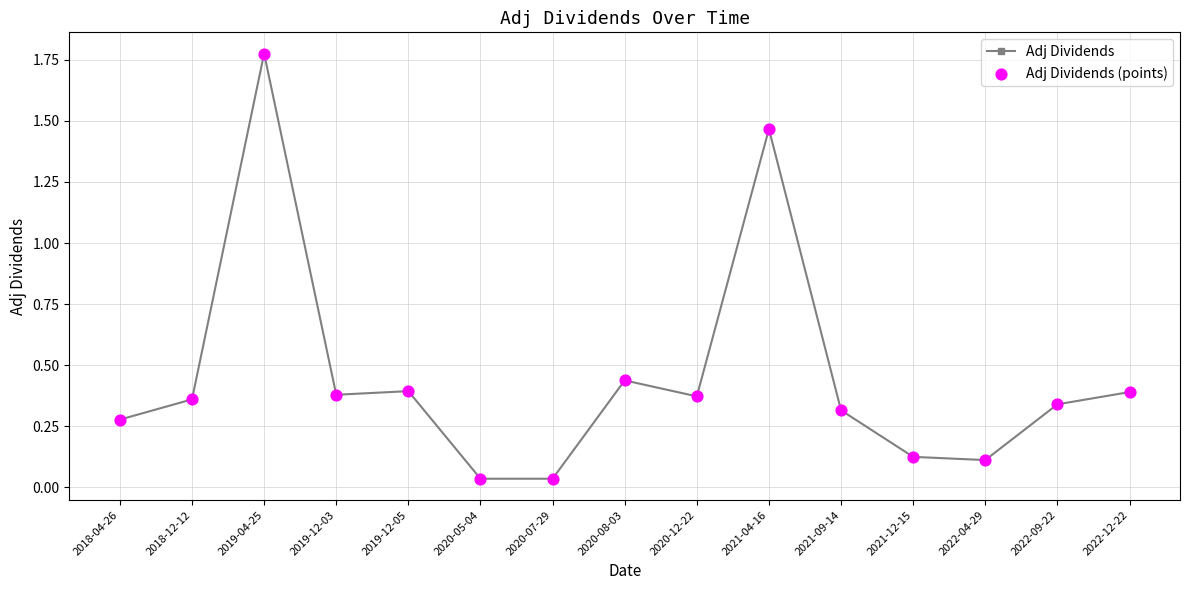

Between 2021-04-16 and 2019-04-25, which is larger?

2019-04-25